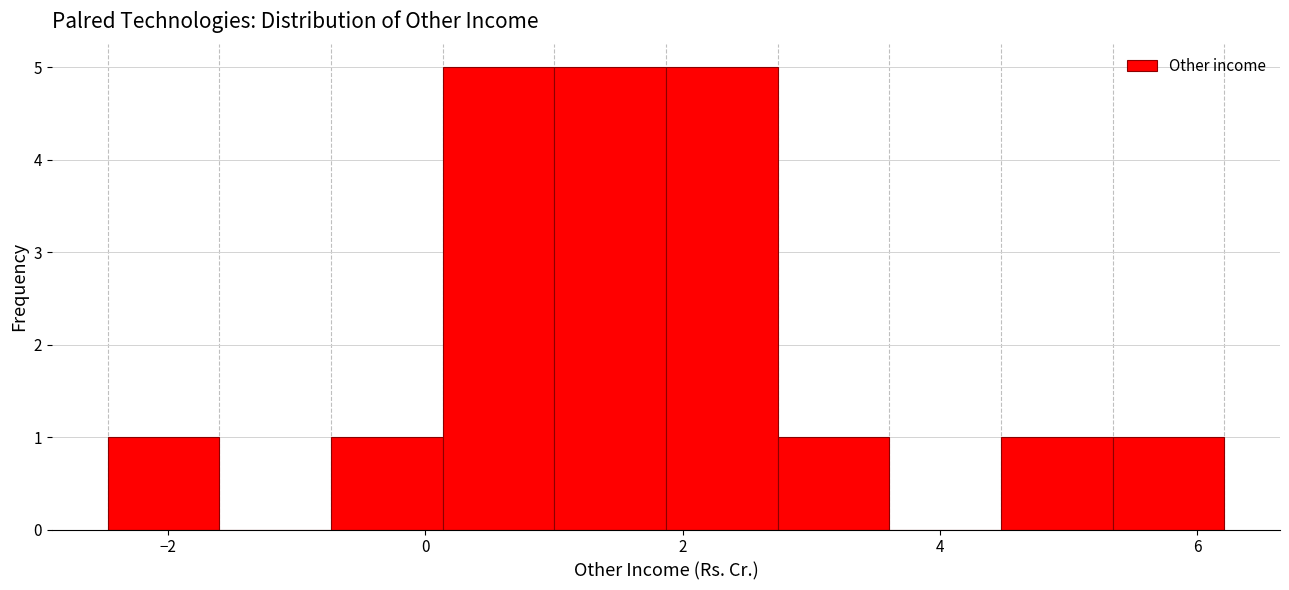

What is the height of the bar covering 1.8 to 2.8 on the x-axis? Neither the bar edges nor the heights are printed on the chart, so give them approximately, as read against the axes.

5